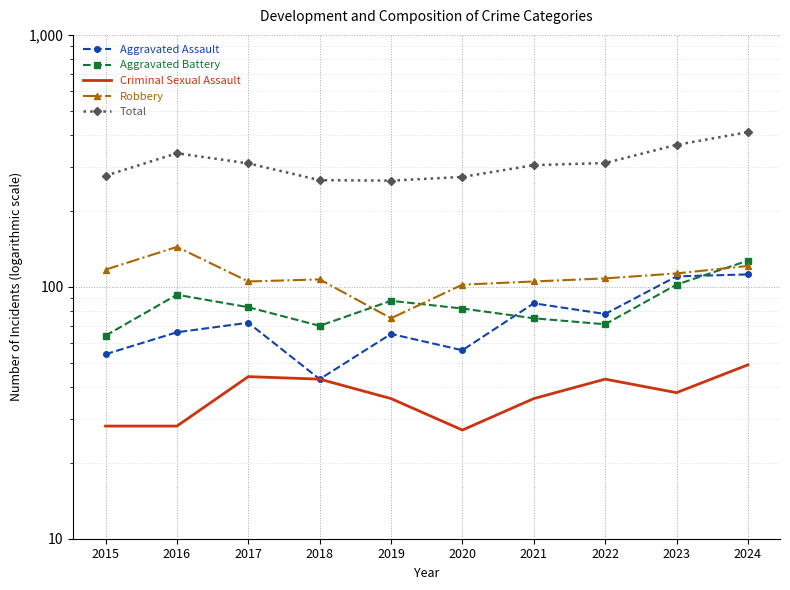

What is the value of the Aggravated Battery point at the 1st from the left?

64